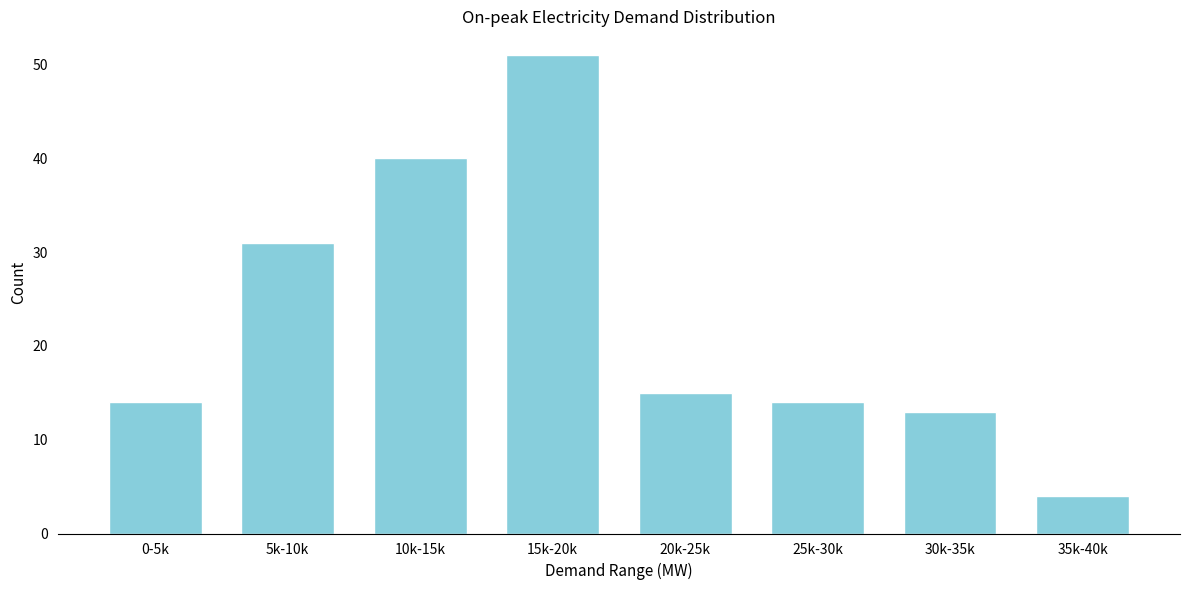

Reading right to left, transcribe all the data shown in this chart.

4	13	14	15	51	40	31	14